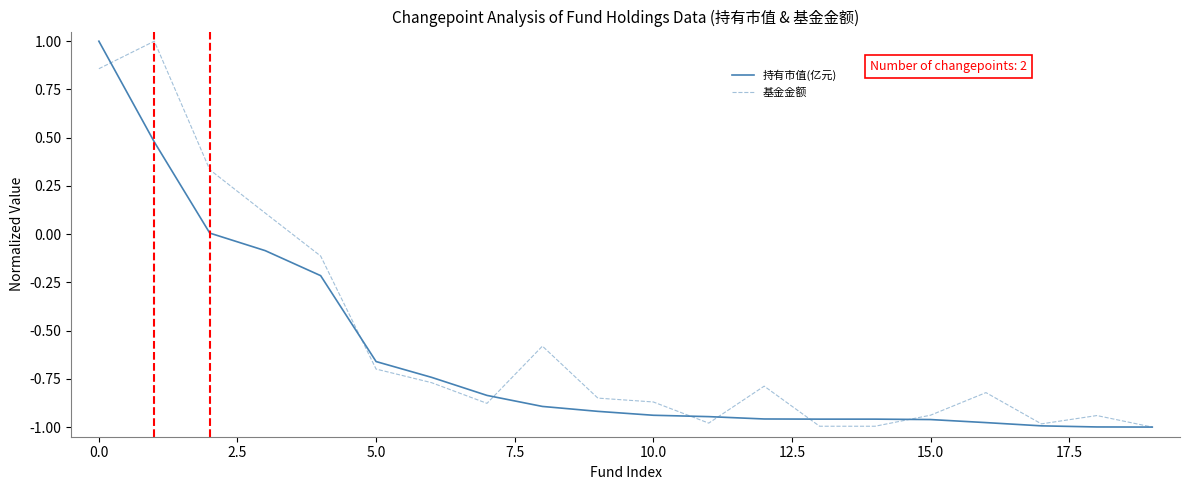

What is the greatest value displayed?

1.0